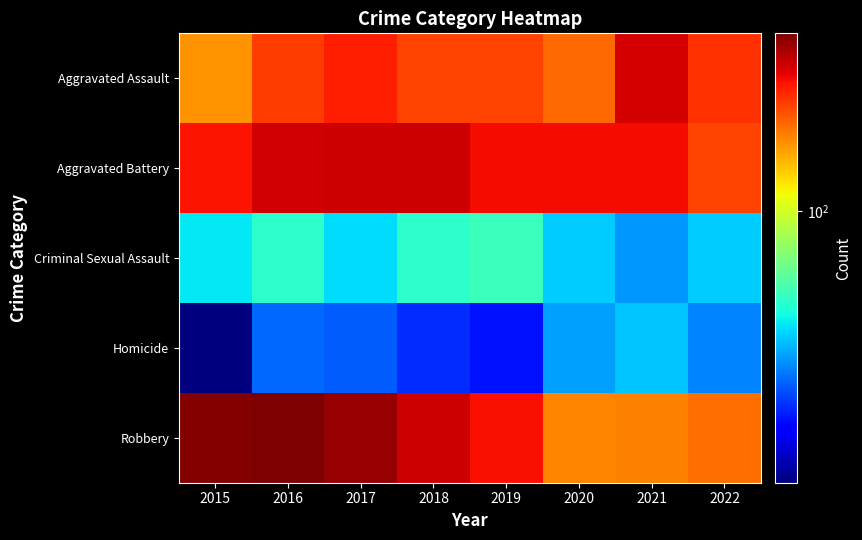

Reading left to right, list all the values displayed in this chart.

Aggravated Assault: 2015=164	2016=225	2017=251	2018=220	2019=220	2020=192	2021=295	2022=236
Aggravated Battery: 2015=260	2016=298	2017=303	2018=302	2019=267	2020=269	2021=270	2022=220
Criminal Sexual Assault: 2015=43	2016=51	2017=41	2018=51	2019=54	2020=39	2021=33	2022=39
Homicide: 2015=13	2016=28	2017=27	2018=23	2019=21	2020=34	2021=38	2022=31
Robbery: 2015=372	2016=381	2017=356	2018=302	2019=264	2020=174	2021=175	2022=188